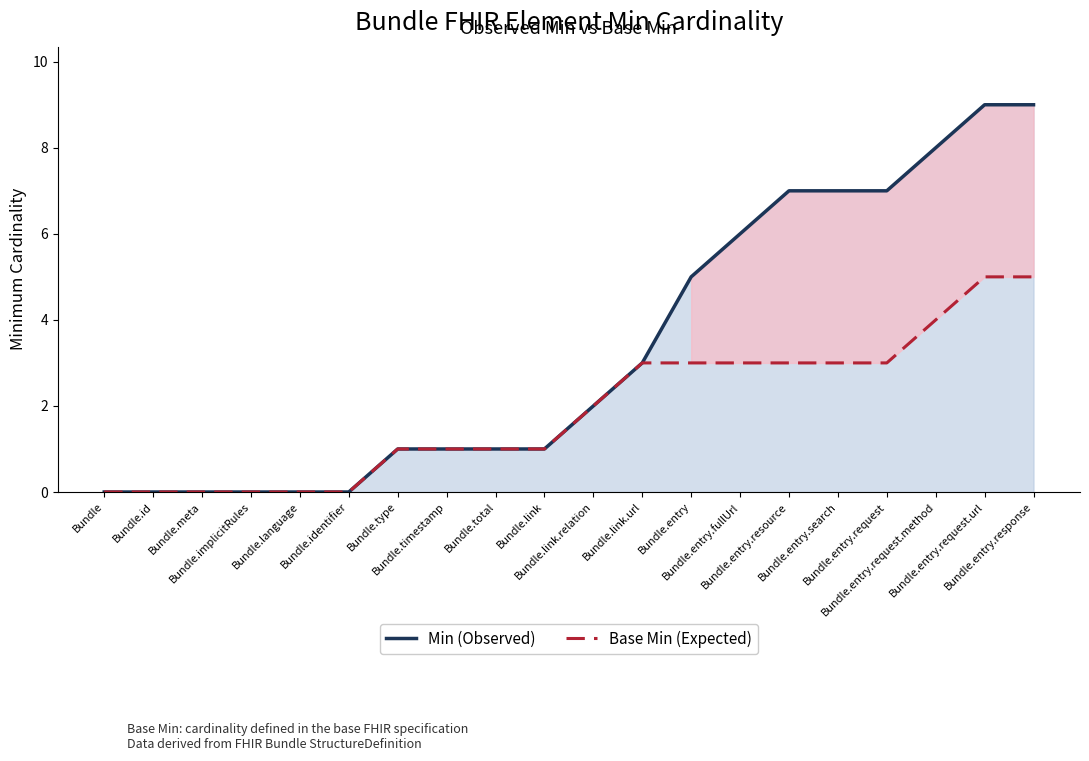

Which label corresponds to the largest value in the chart?

Bundle.entry.request.url